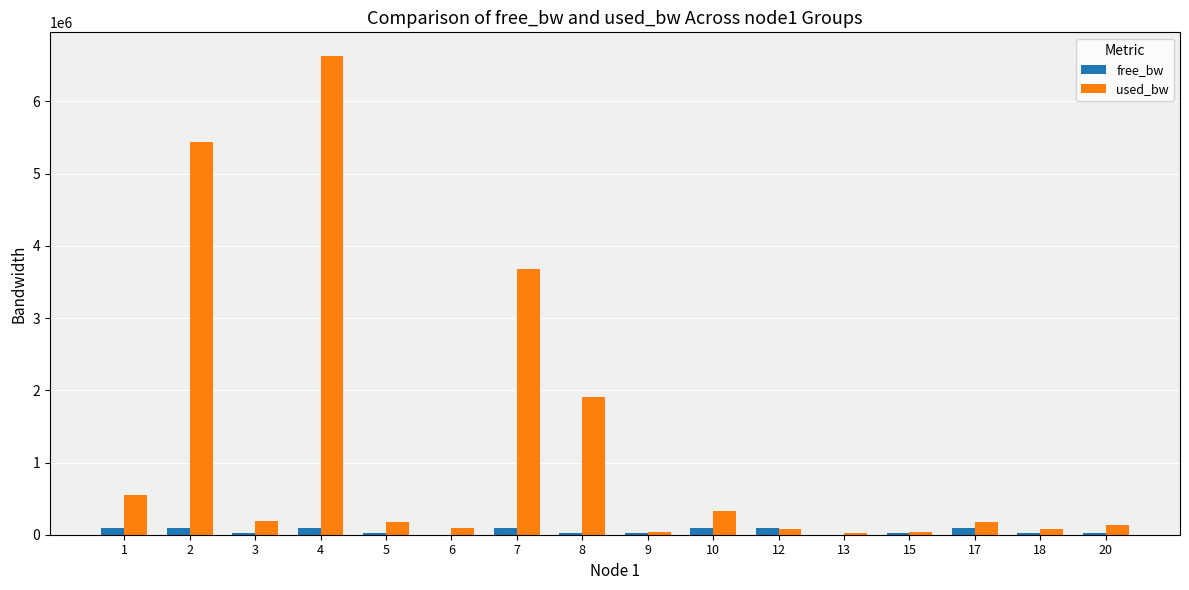

Count the number of categories in the chart.

16